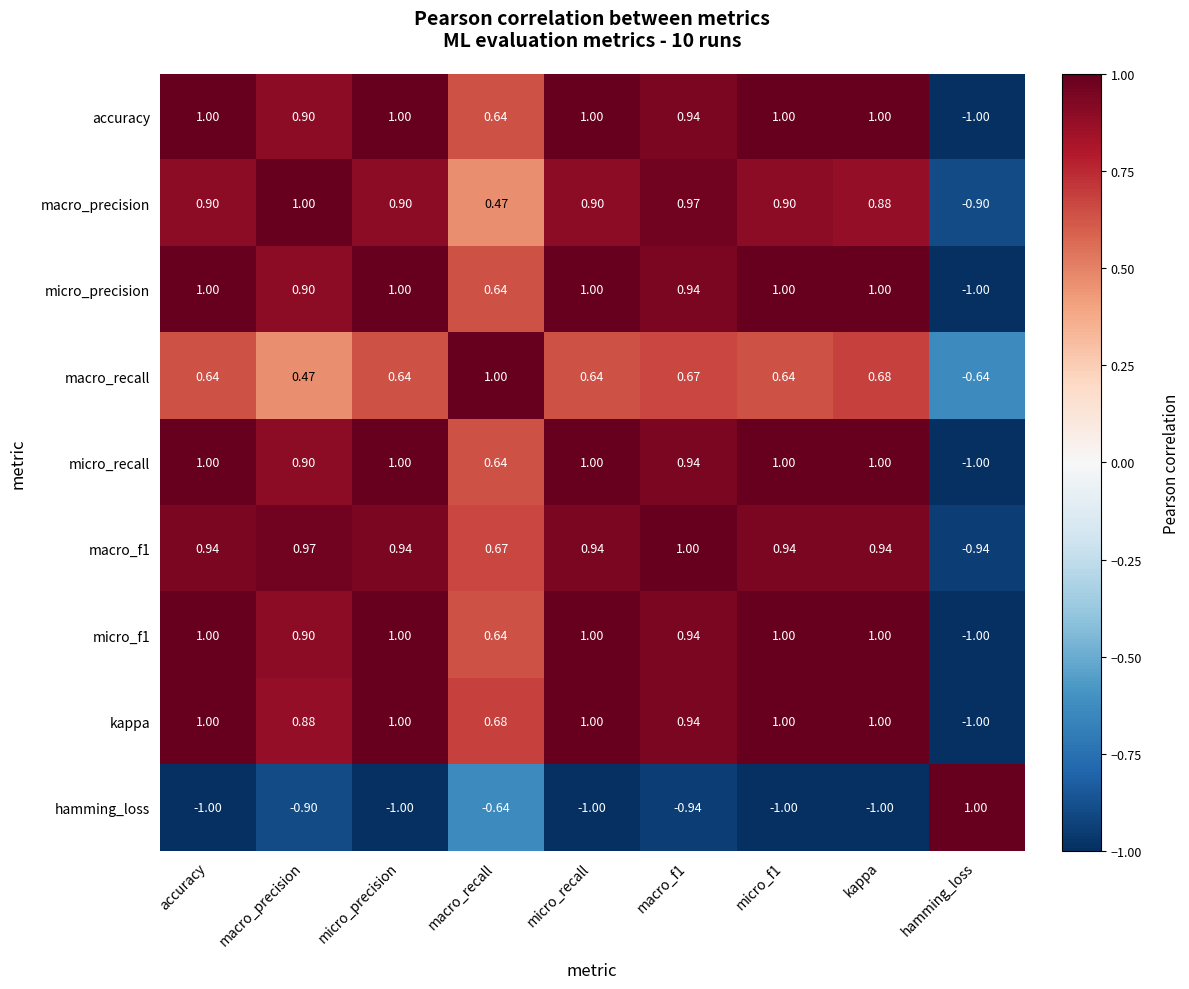

At which label does macro_recall reach its peak?

macro_recall